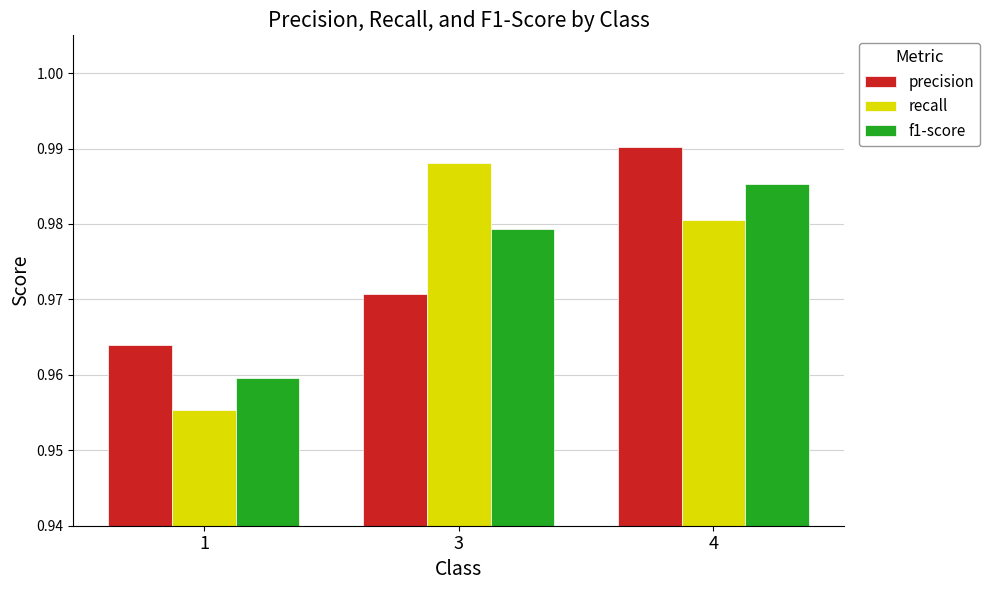

Is the value of f1-score at 4 greater than the value of recall at 3?

No